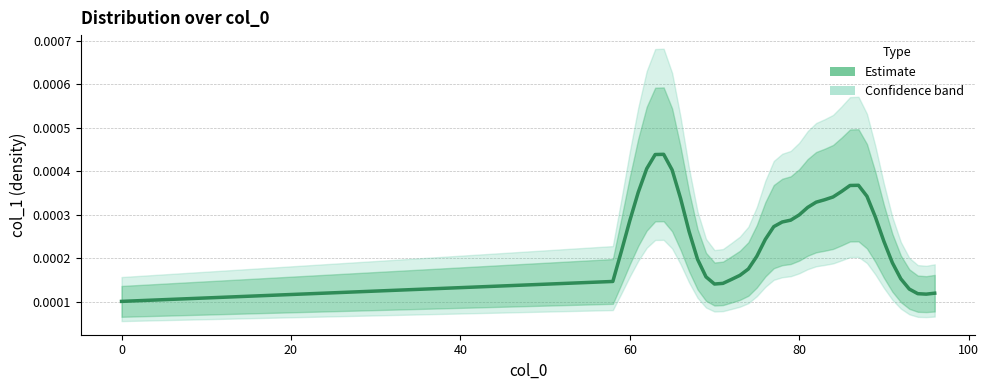

True or false: the data has more than 0 interior local peaks.

True